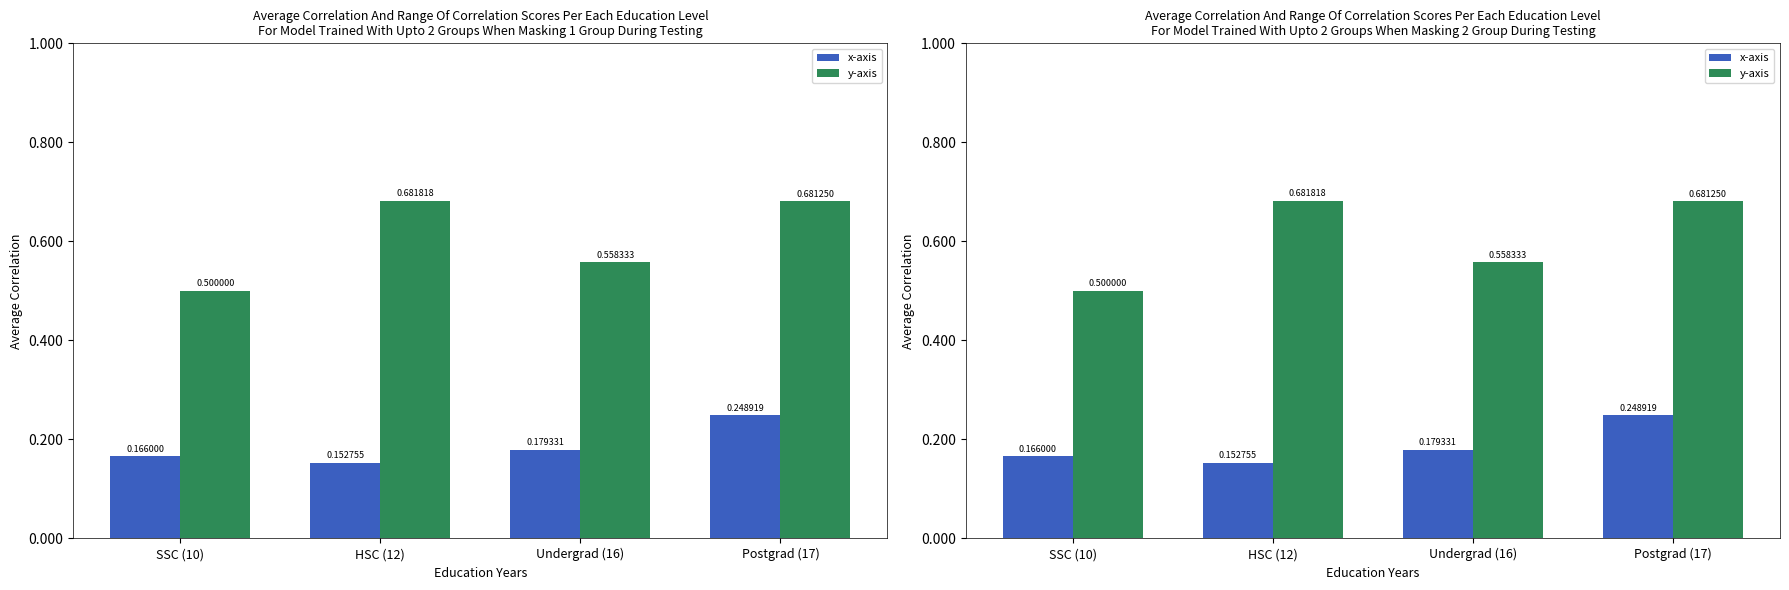

What position from the left is Undergrad (16)?

3